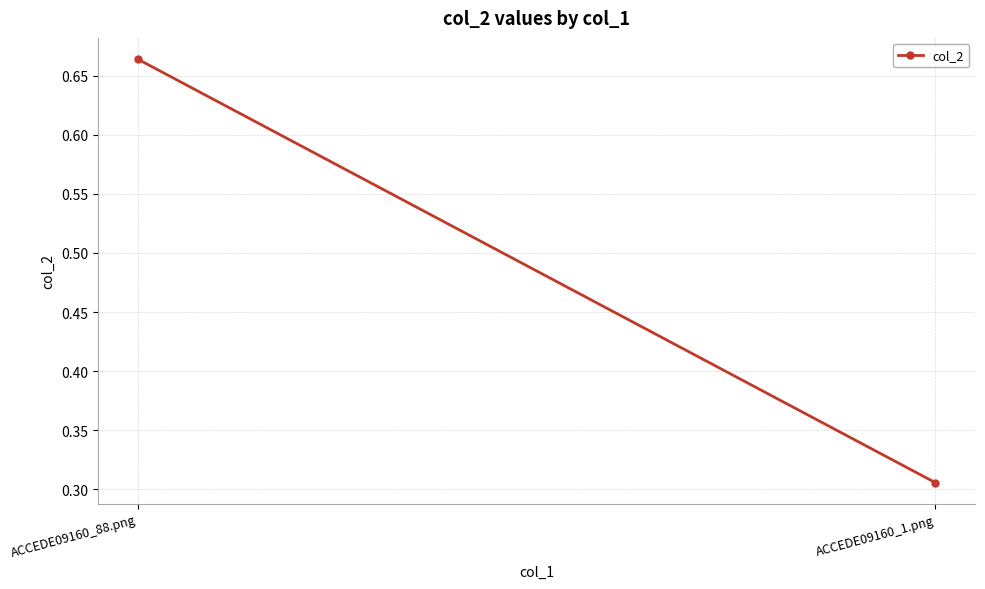

At which label is the value closest to 0?

ACCEDE09160_1.png